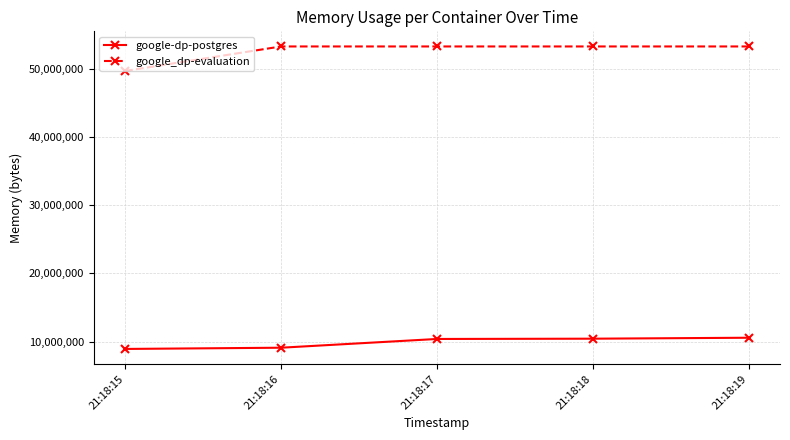

What is the difference between the google-dp-postgres values at 21:18:18 and 21:18:19?

139264